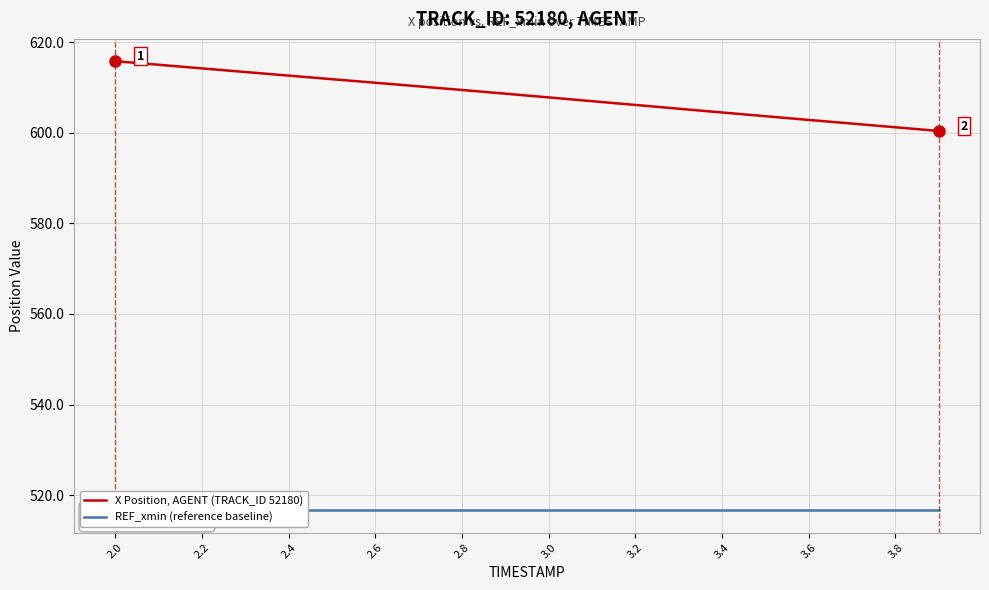

At how many categories does at least one series exceed 607?

11